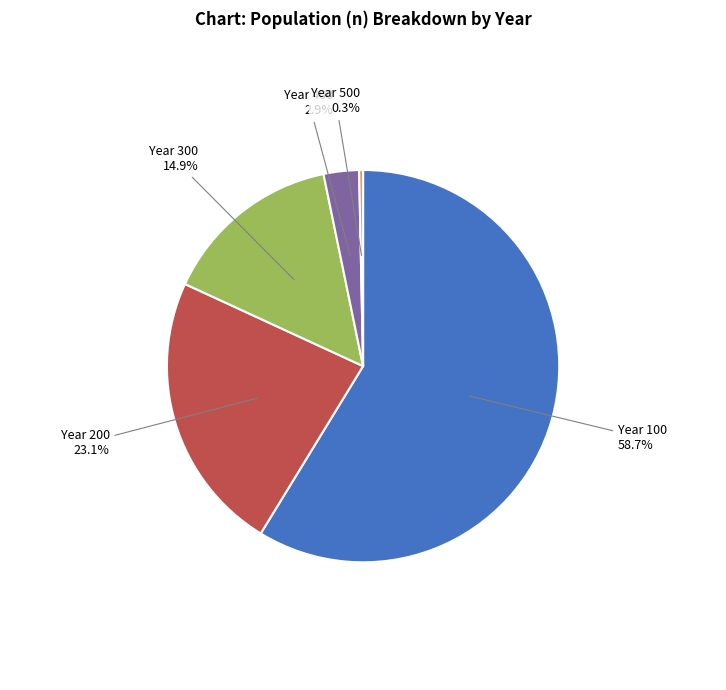

What percentage is the Year 400 slice, to the nearest percent?

3%